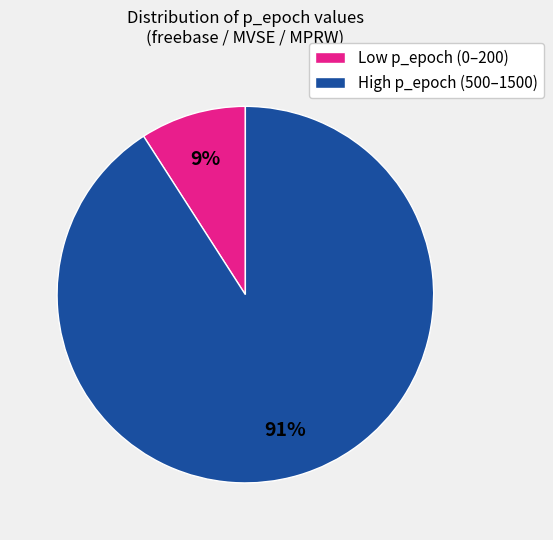

Between Low p_epoch (0–200) and High p_epoch (500–1500), which is larger?

High p_epoch (500–1500)